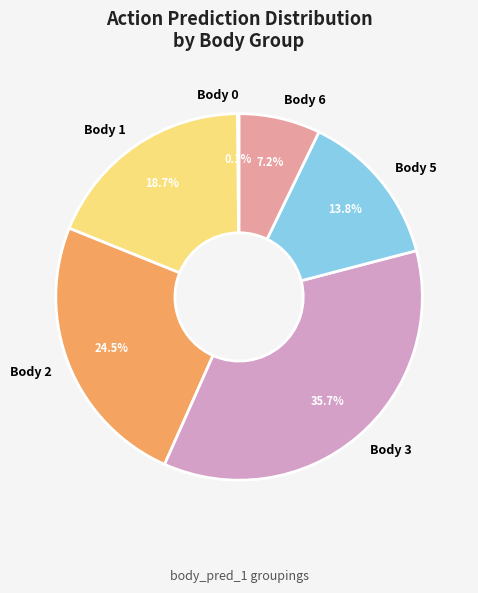

What is the ratio of the value at Body 6 to the value at Body 1?

0.4